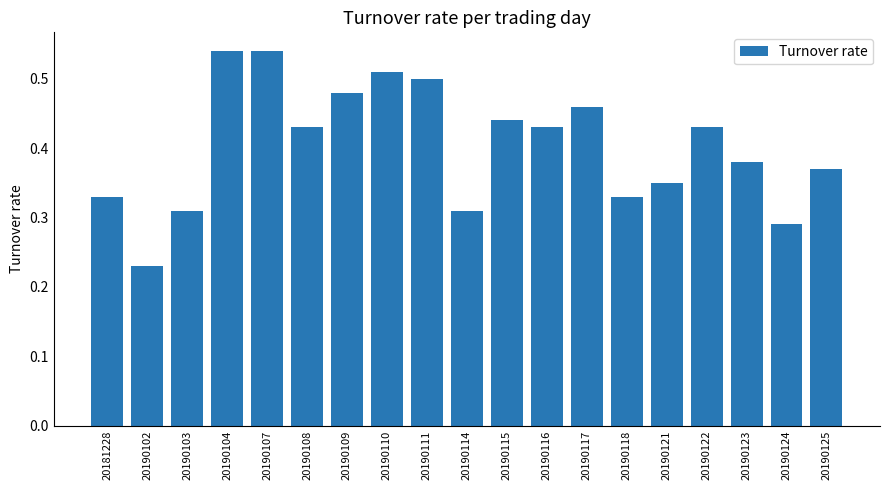

Where is the data nearest to the value 0?

20190102